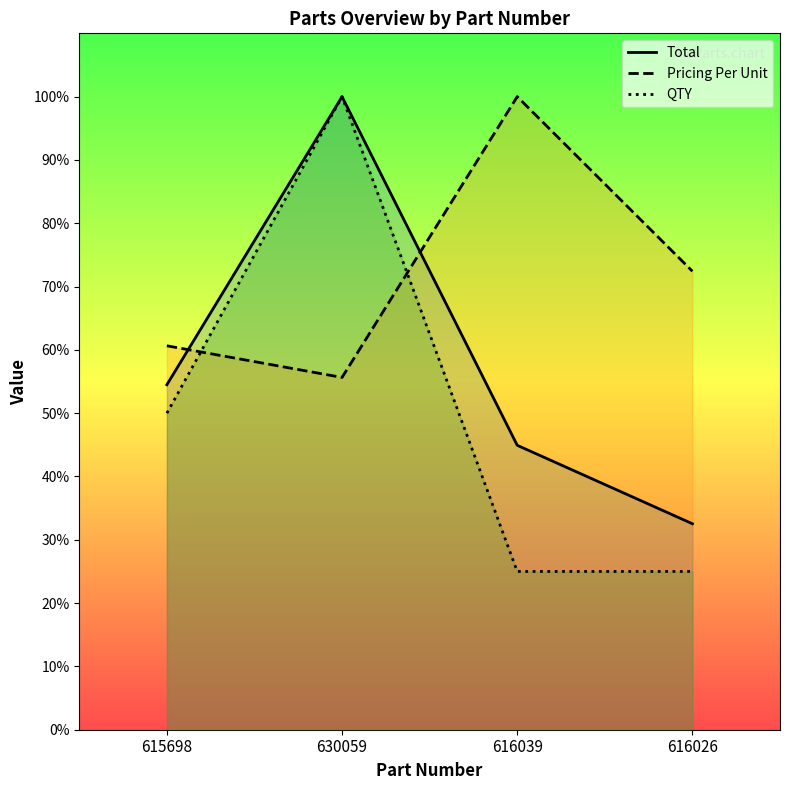

Where do QTY and Pricing Per Unit first cross each other?

615698 and 630059